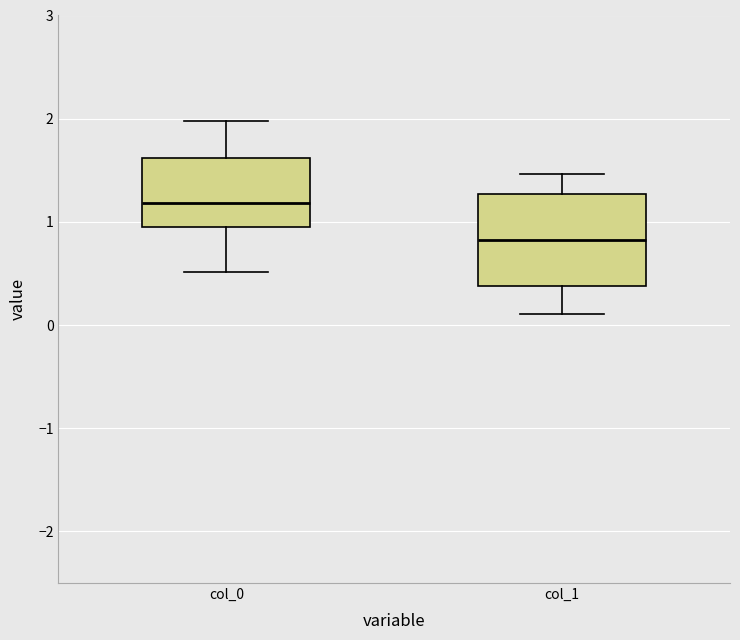

Reading left to right, transcribe this box plot: for each box, give where its median line is, the range the box spans, and where its two whiskers end, as read against the y-axis. The values are not printed on the chart, so give them approximately, as read against the axis.

col_0: median 1.2, box 0.9 to 1.6, whiskers 0.5 to 2.0
col_1: median 0.8, box 0.4 to 1.3, whiskers 0.1 to 1.5